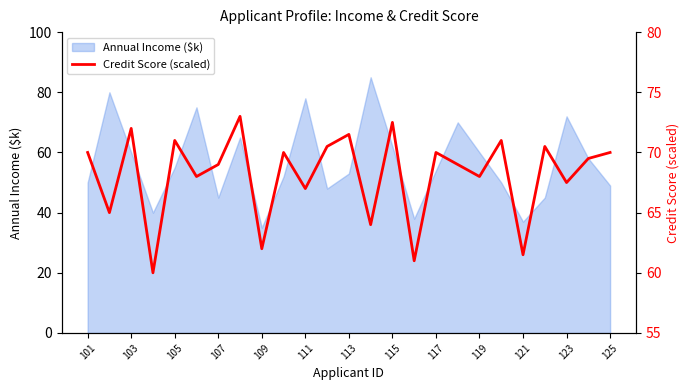

Reading right to left, list all the values displayed in this chart.

70.0	69.5	67.5	70.5	61.5	71.0	68.0	69.0	70.0	61.0	72.5	64.0	71.5	70.5	67.0	70.0	62.0	73.0	69.0	68.0	71.0	60.0	72.0	65.0	70.0